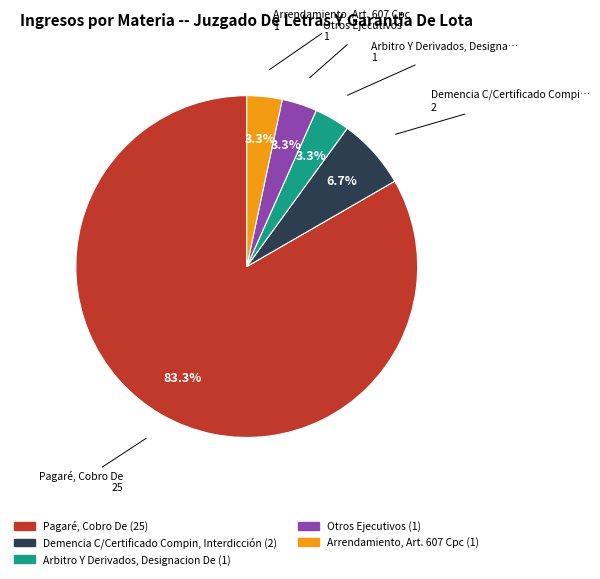

Is there any slice that represents more than half of the pie?

Yes